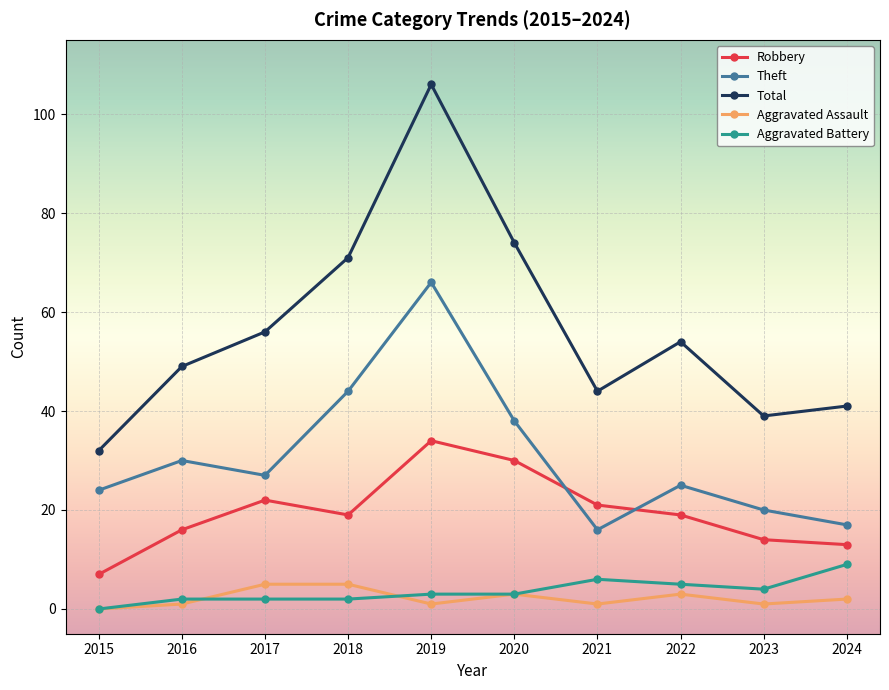

Which series has the widest spread of values?

Total